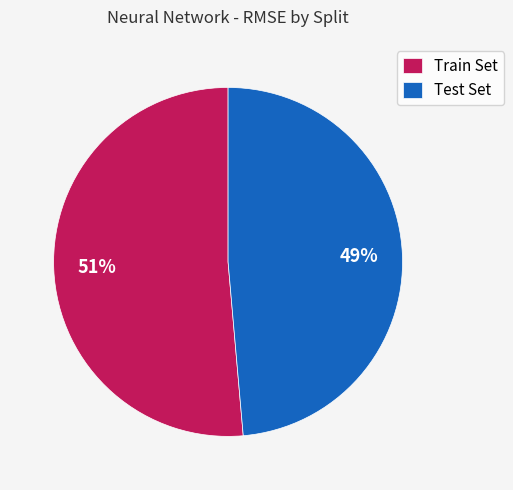

What percentage is the Test Set slice, to the nearest percent?

49%